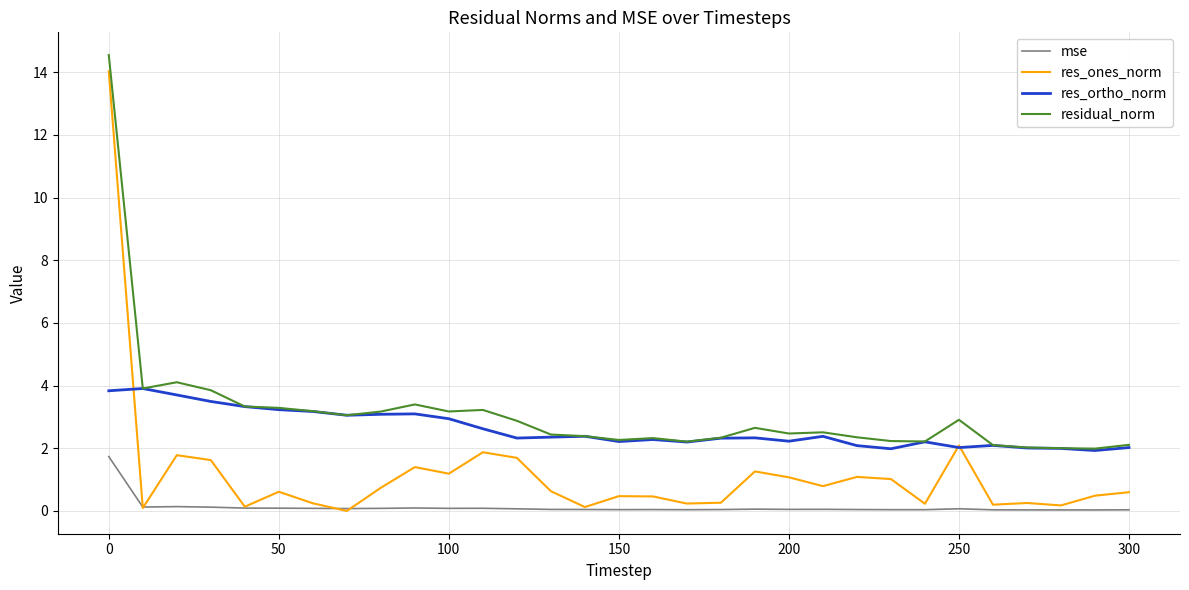

What are all the series names shown in the legend?

mse, res_ones_norm, res_ortho_norm, residual_norm